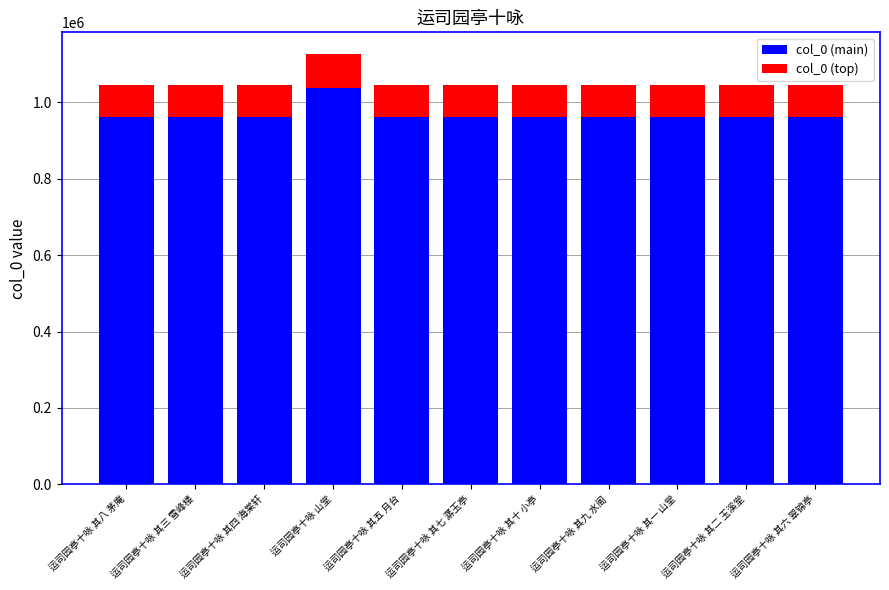

At which category is the sum across all series the highest?

运司园亭十咏 山堂